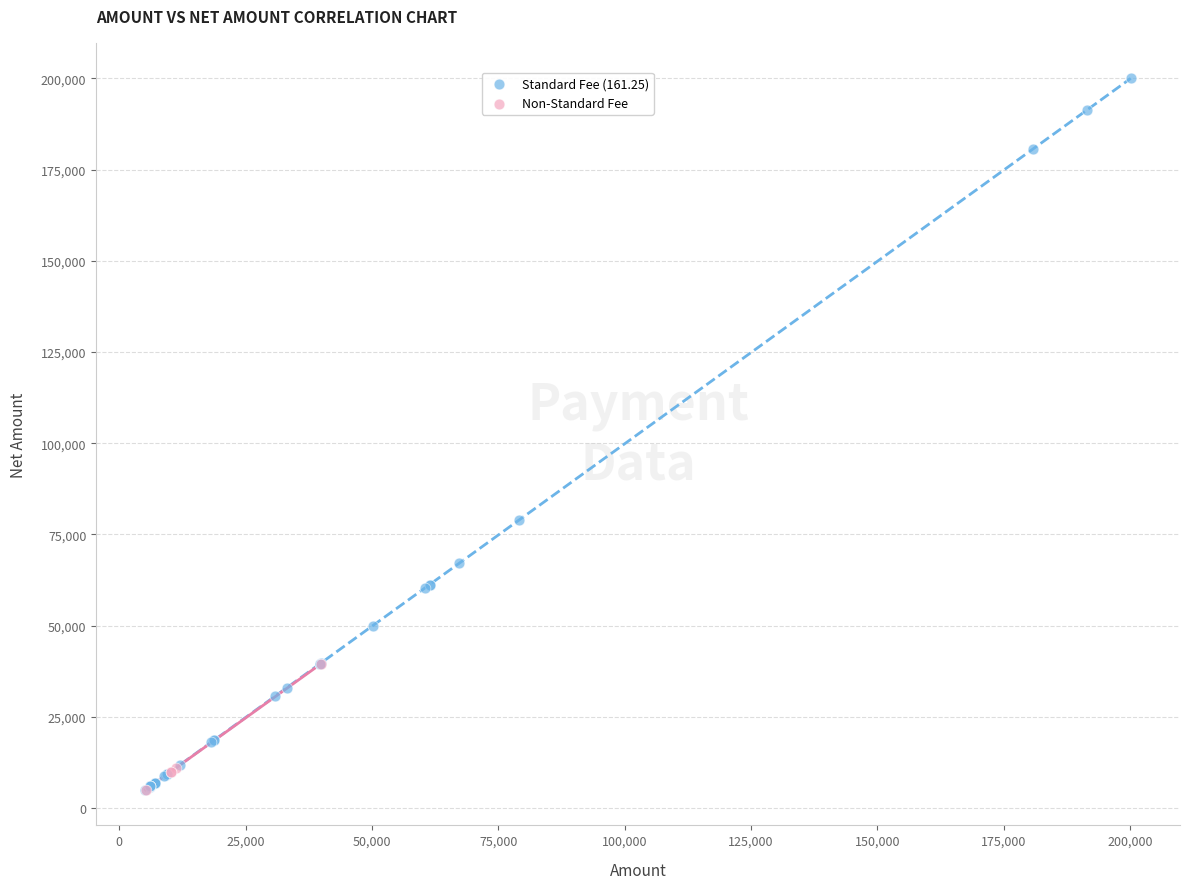

Which series has the largest Y range (max minus min)?

Standard Fee (161.25)